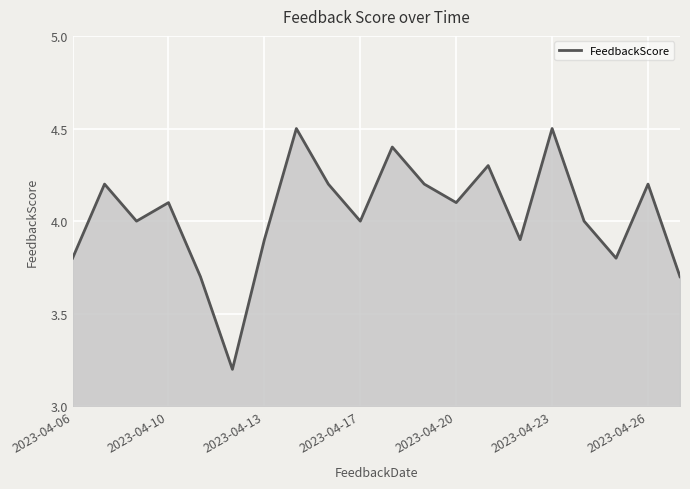

What is the difference between the maximum and second lowest values?

0.8